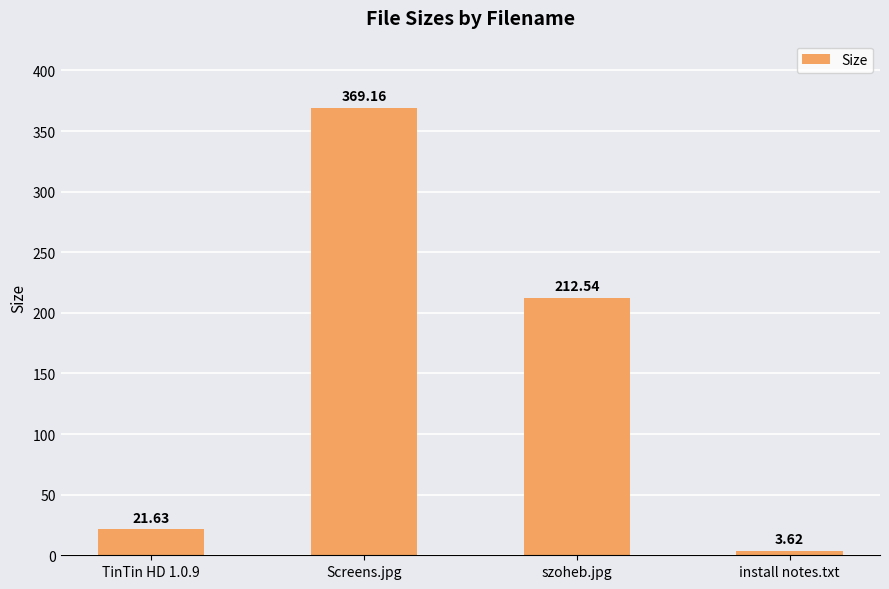

List the labels in order of value, largest first.

Screens.jpg, szoheb.jpg, TinTin HD 1.0.9, install notes.txt